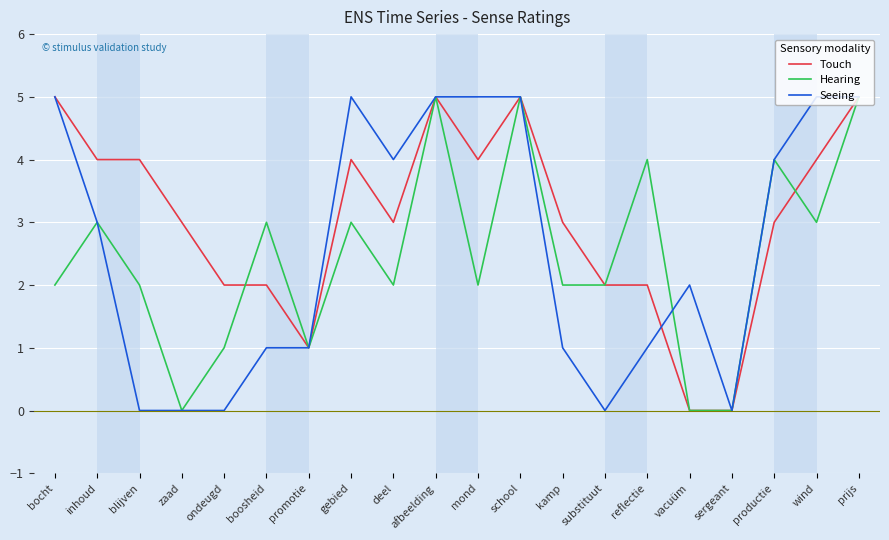

What is the difference between the highest and lowest values at wind?

2